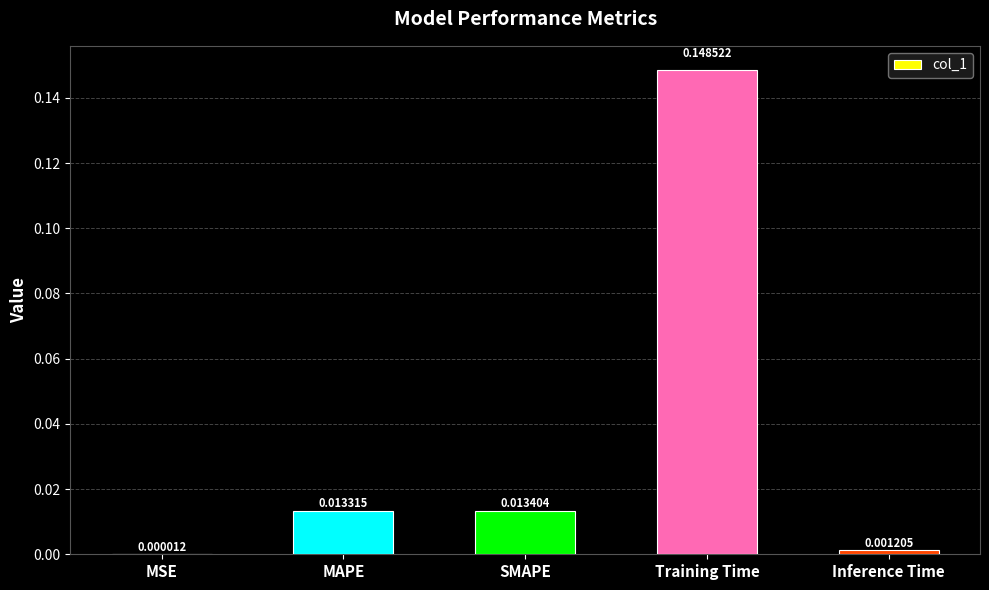

At which category does the chart reach its peak across all series?

Training Time